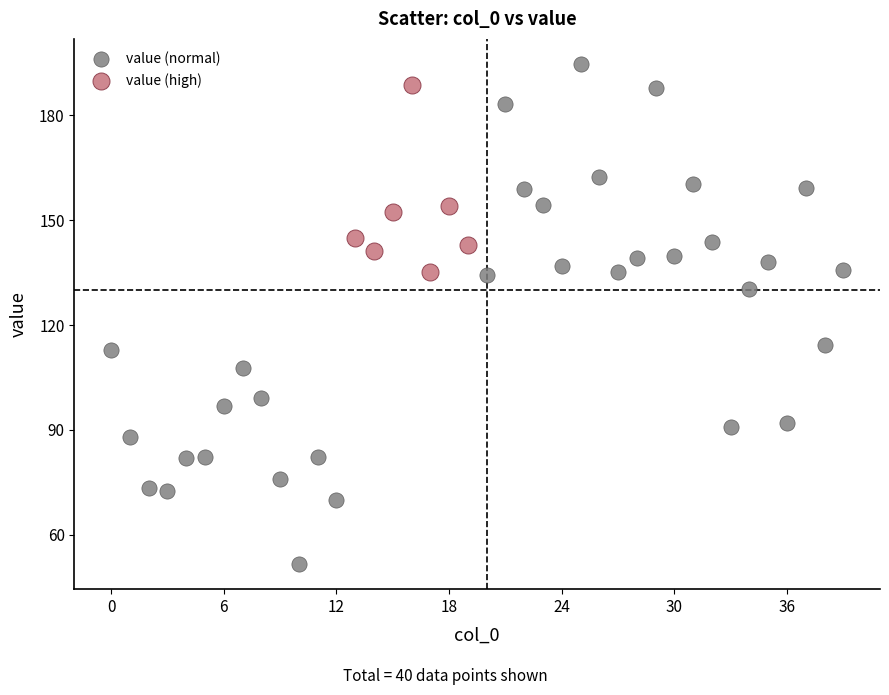

Which series has the largest Y range (max minus min)?

value (normal)